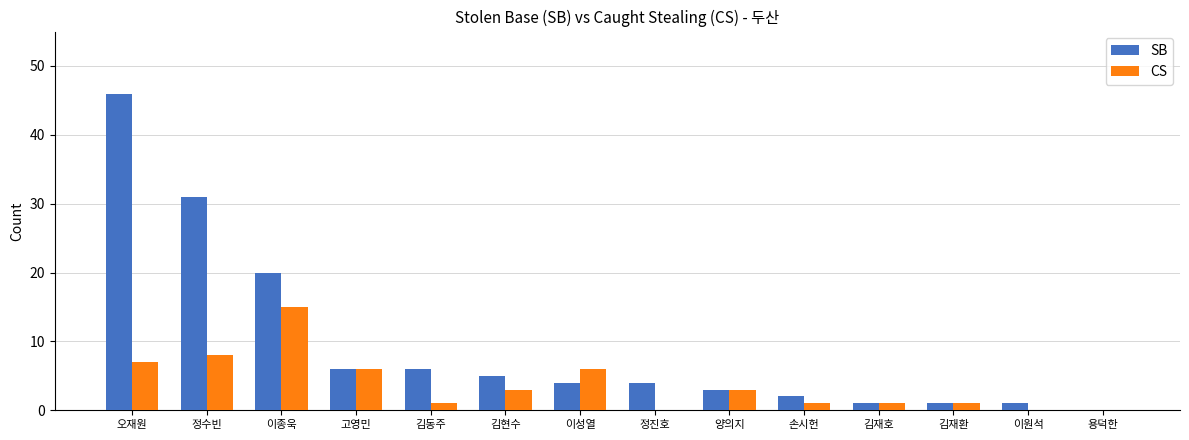

What is the sum of the SB values at 용덕한 and 이성열?

4